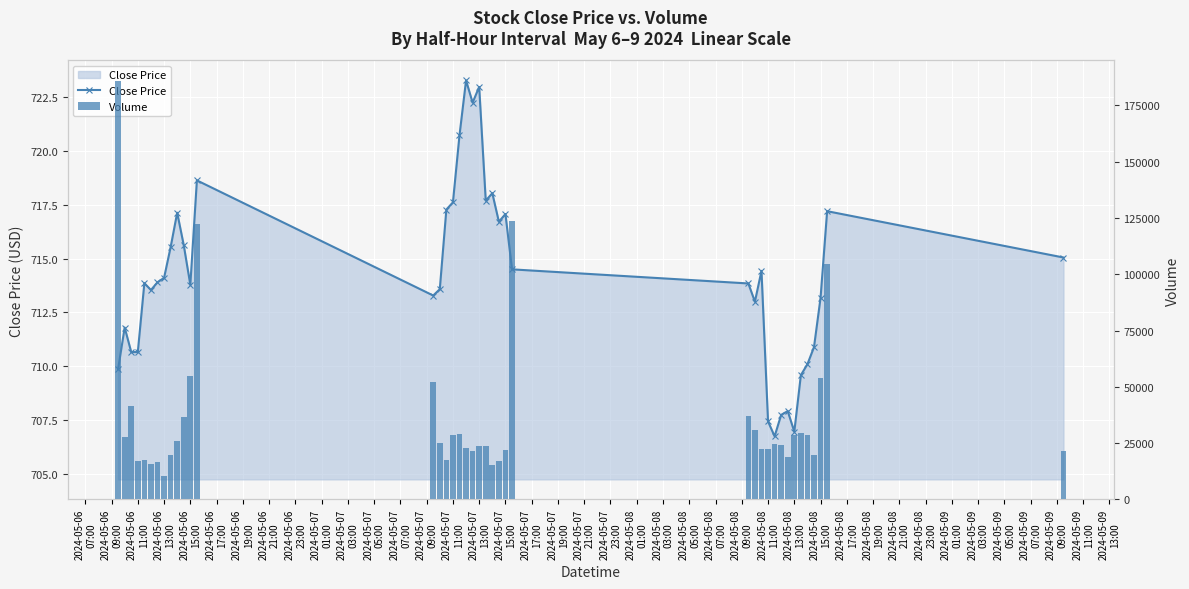

The value of Close Price at 2024-05-06 15:00 is 418.5. True or false?

False